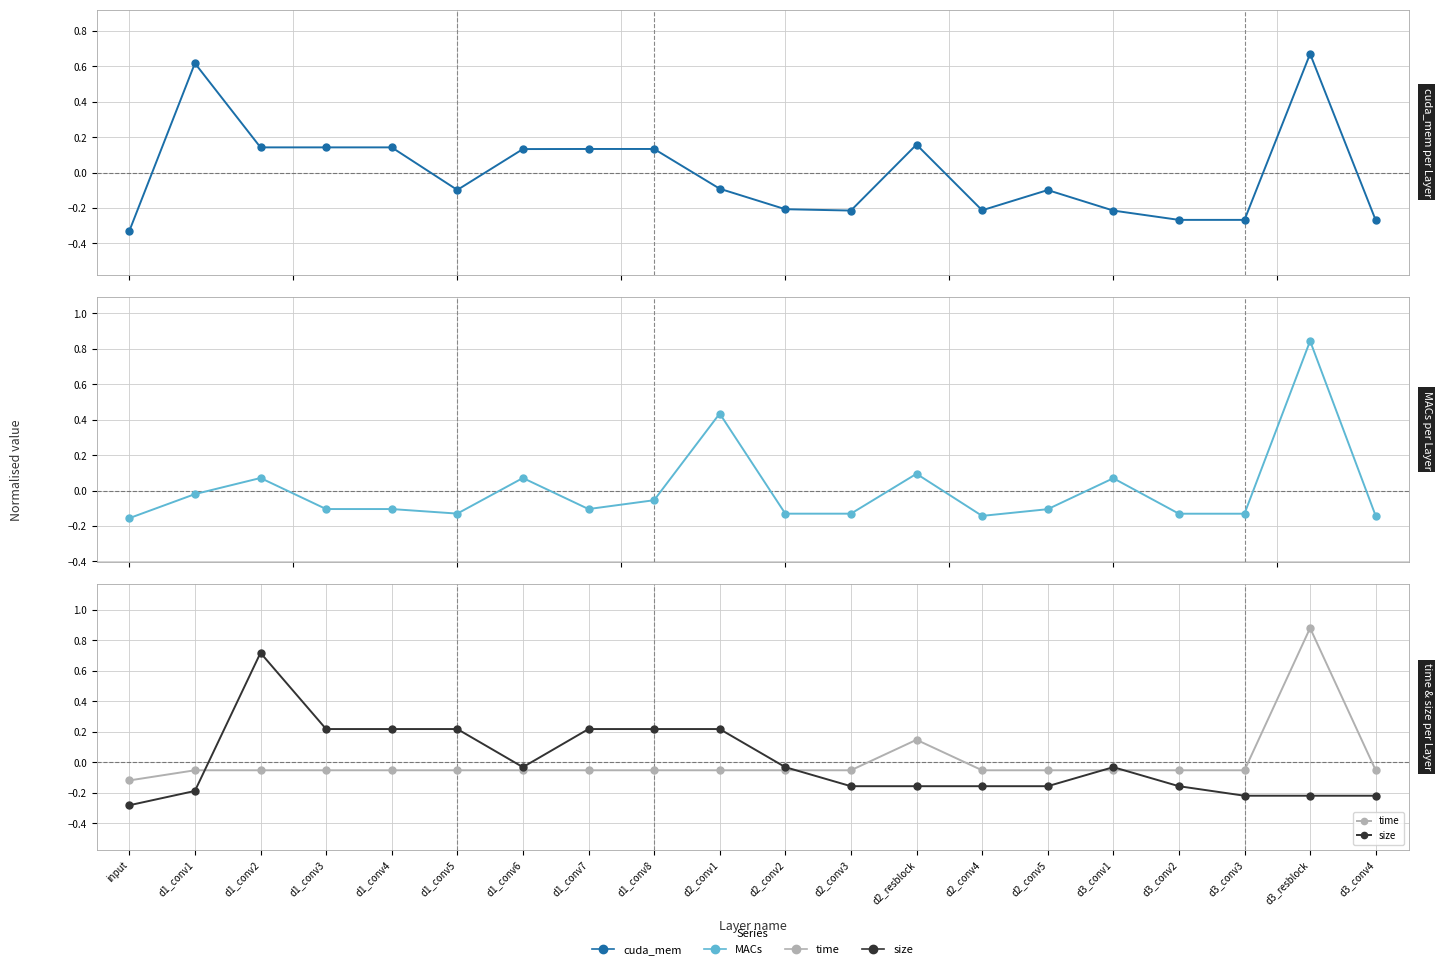

Reading left to right, extract all data points from this chart.

cuda_mem: input=-0.3	d1_conv1=0.6	d1_conv2=0.1	d1_conv3=0.1	d1_conv4=0.1	d1_conv5=-0.1	d1_conv6=0.1	d1_conv7=0.1	d1_conv8=0.1	d2_conv1=-0.1	d2_conv2=-0.2	d2_conv3=-0.2	d2_resblock=0.2	d2_conv4=-0.2	d2_conv5=-0.1	d3_conv1=-0.2	d3_conv2=-0.3	d3_conv3=-0.3	d3_resblock=0.7	d3_conv4=-0.3
MACs: input=-0.2	d1_conv1=-0.0	d1_conv2=0.1	d1_conv3=-0.1	d1_conv4=-0.1	d1_conv5=-0.1	d1_conv6=0.1	d1_conv7=-0.1	d1_conv8=-0.1	d2_conv1=0.4	d2_conv2=-0.1	d2_conv3=-0.1	d2_resblock=0.1	d2_conv4=-0.1	d2_conv5=-0.1	d3_conv1=0.1	d3_conv2=-0.1	d3_conv3=-0.1	d3_resblock=0.8	d3_conv4=-0.1
time: input=-0.1	d1_conv1=-0.1	d1_conv2=-0.1	d1_conv3=-0.1	d1_conv4=-0.1	d1_conv5=-0.1	d1_conv6=-0.1	d1_conv7=-0.1	d1_conv8=-0.1	d2_conv1=-0.1	d2_conv2=-0.1	d2_conv3=-0.1	d2_resblock=0.1	d2_conv4=-0.1	d2_conv5=-0.1	d3_conv1=-0.1	d3_conv2=-0.1	d3_conv3=-0.1	d3_resblock=0.9	d3_conv4=-0.1
size: input=-0.3	d1_conv1=-0.2	d1_conv2=0.7	d1_conv3=0.2	d1_conv4=0.2	d1_conv5=0.2	d1_conv6=-0.0	d1_conv7=0.2	d1_conv8=0.2	d2_conv1=0.2	d2_conv2=-0.0	d2_conv3=-0.2	d2_resblock=-0.2	d2_conv4=-0.2	d2_conv5=-0.2	d3_conv1=-0.0	d3_conv2=-0.2	d3_conv3=-0.2	d3_resblock=-0.2	d3_conv4=-0.2